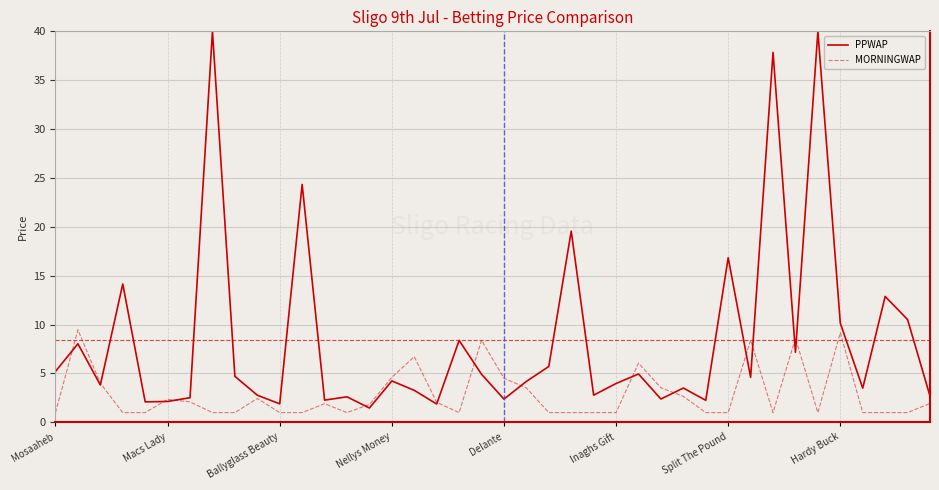

Which series has the largest total across all categories?

PPWAP